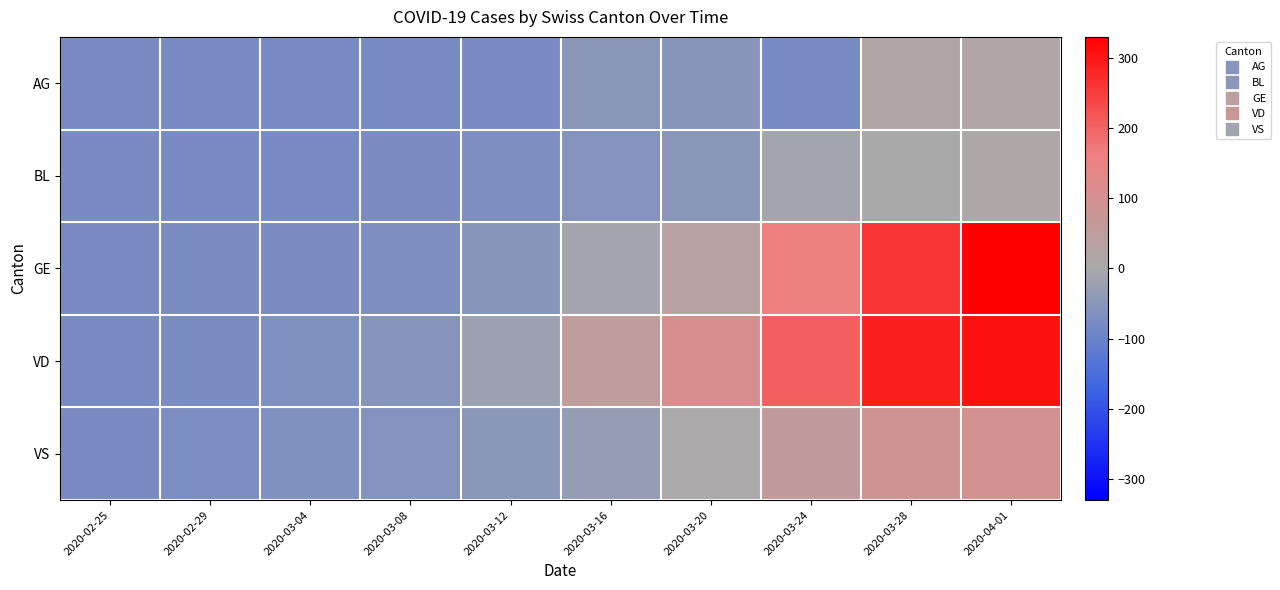

At how many categories does at least one series exceed 207?

3